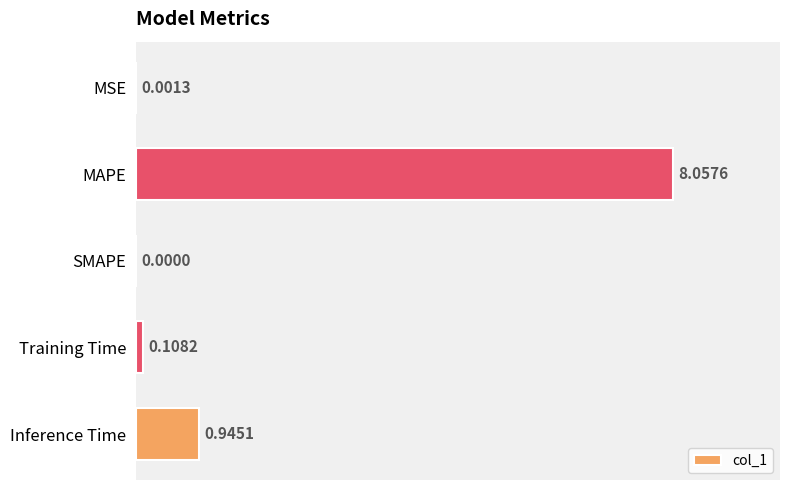

What is the sum of all values?

9.1